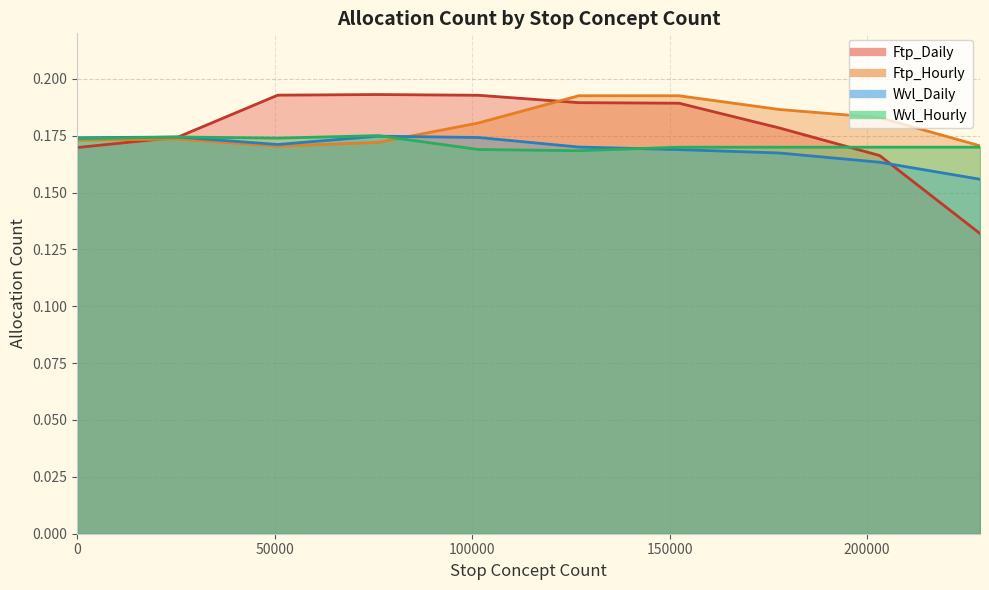

What is the minimum value for Wvl_Daily?

0.2